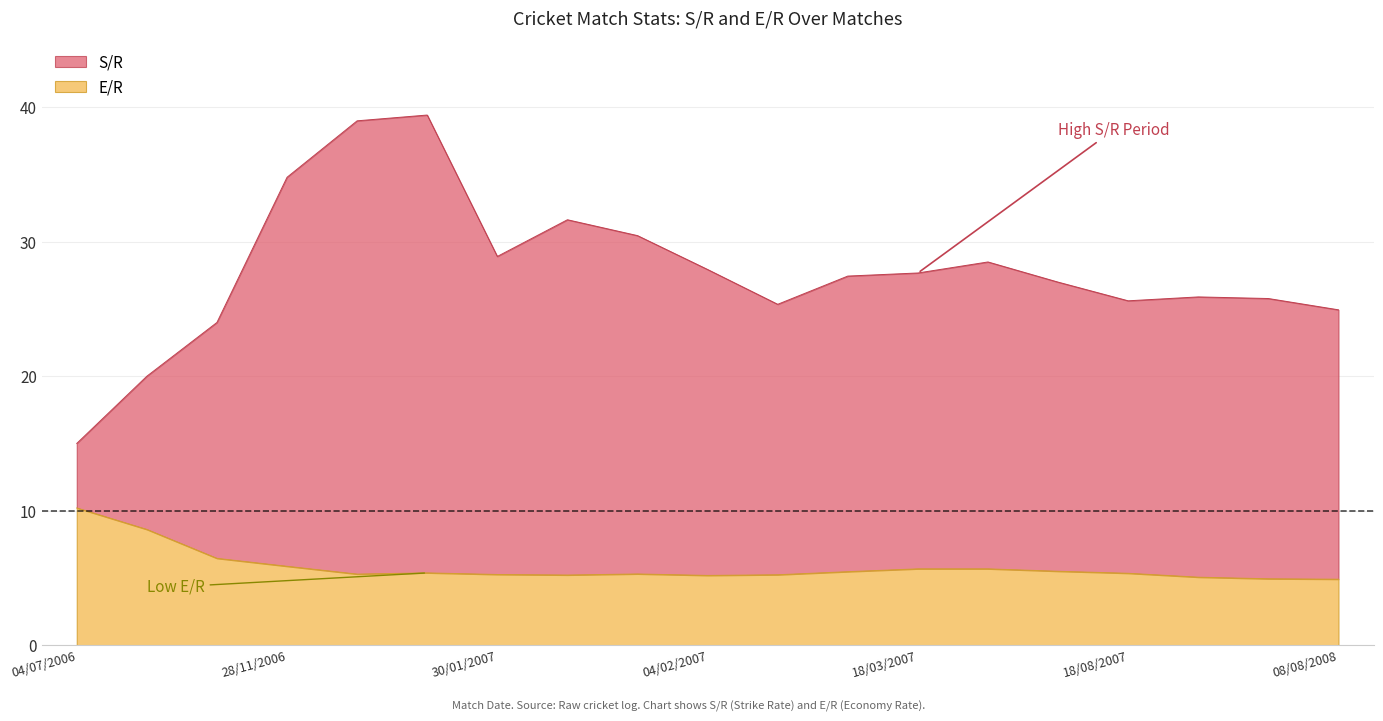

Reading left to right, what are all the values shown in this chart?

E/R: 04/07/2006=10.2	08/08/2006=8.6	26/11/2006=6.5	28/11/2006=5.9	01/12/2006=5.3	02/12/2006=5.4	30/01/2007=5.2	31/01/2007=5.2	02/02/2007=5.3	04/02/2007=5.2	05/02/2007=5.2	16/03/2007=5.5	18/03/2007=5.7	22/03/2007=5.7	13/07/2007=5.5	18/08/2007=5.3	20/08/2007=5.0	29/07/2008=4.9	08/08/2008=4.9
S/R: 04/07/2006=15.0	08/08/2006=20.0	26/11/2006=24.0	28/11/2006=34.8	01/12/2006=39.0	02/12/2006=39.4	30/01/2007=28.9	31/01/2007=31.6	02/02/2007=30.5	04/02/2007=27.9	05/02/2007=25.4	16/03/2007=27.4	18/03/2007=27.7	22/03/2007=28.5	13/07/2007=27.0	18/08/2007=25.6	20/08/2007=25.9	29/07/2008=25.8	08/08/2008=24.9